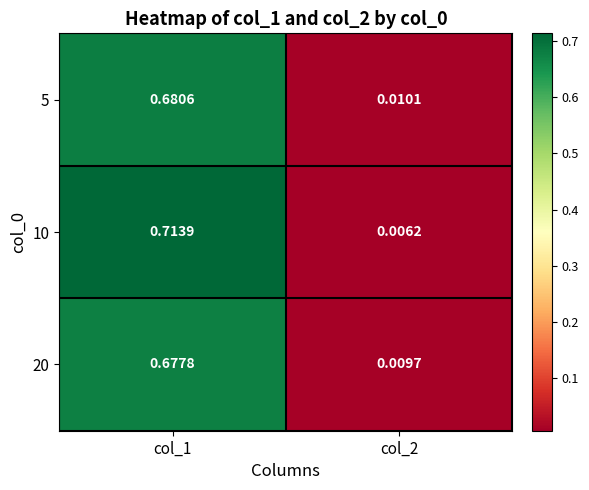

Is the value of 5 at col_2 greater than the value of 10 at col_1?

No